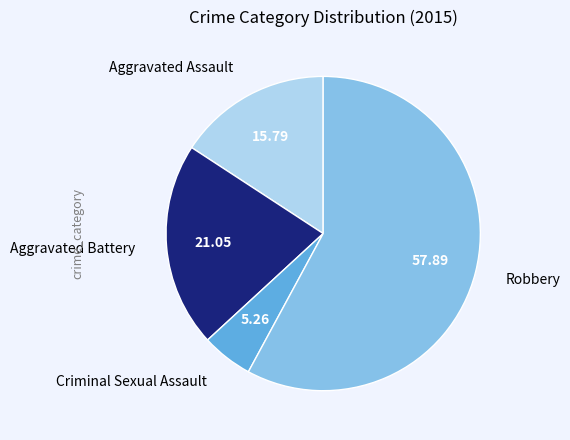

Is there any slice that represents more than half of the pie?

Yes